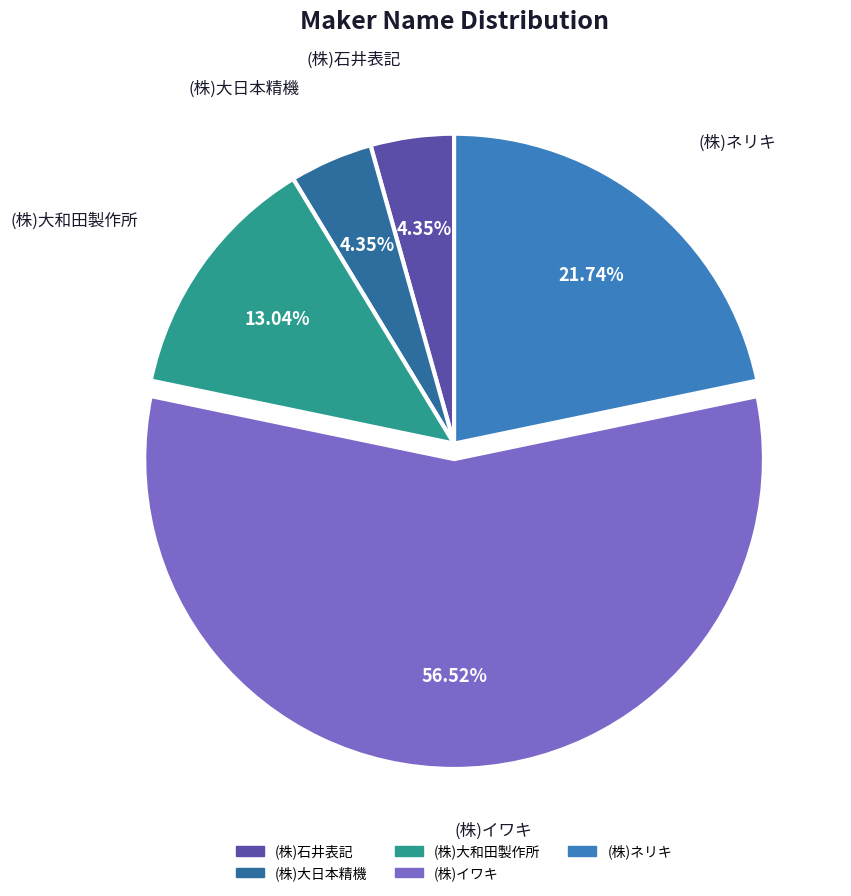

To the nearest percent, what is the combined percentage of (株)ネリキ and (株)大日本精機?

26%